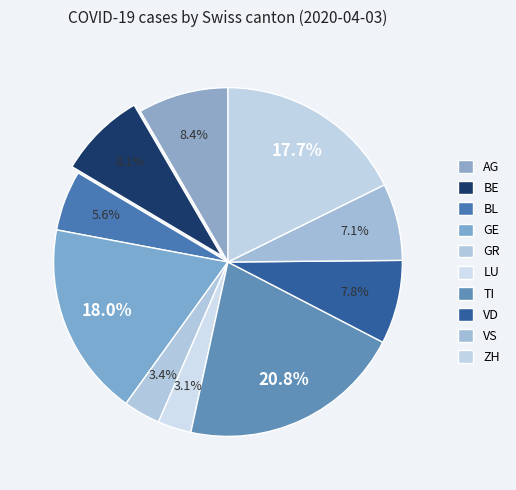

What is the largest slice in the pie chart?

TI